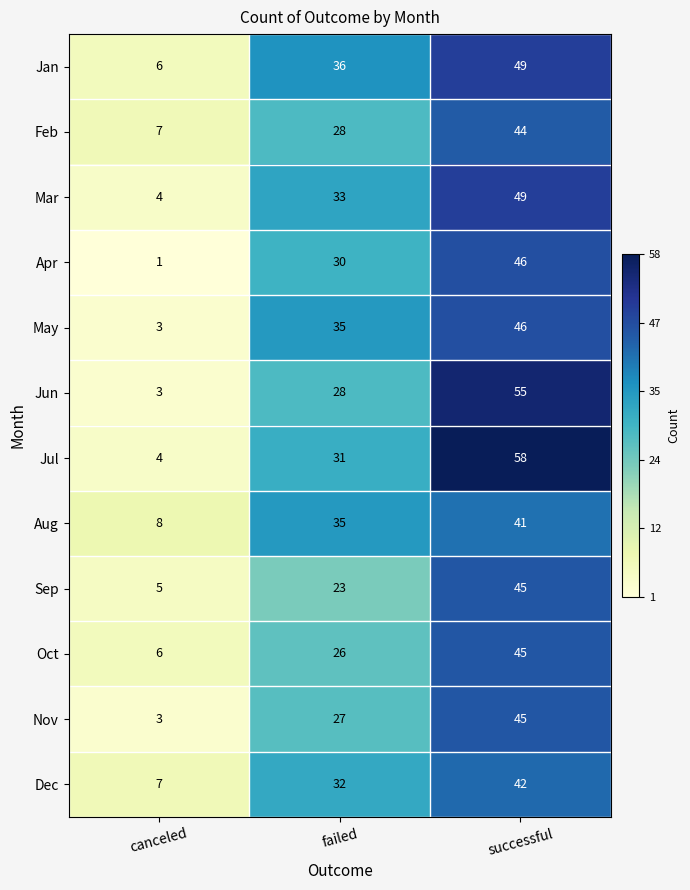

The Jan series shows 6 at canceled. True or false?

True